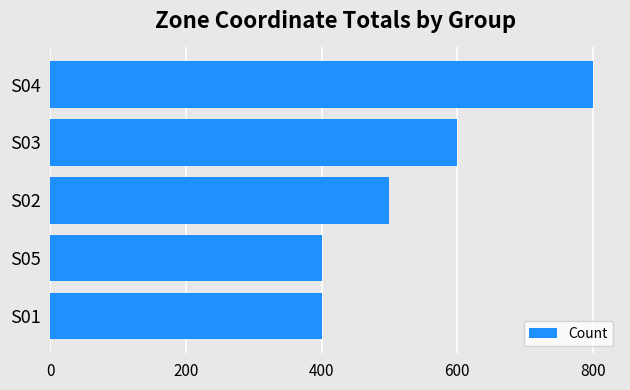

Reading top to bottom, list all the values displayed in this chart.

800	600	500	400	400